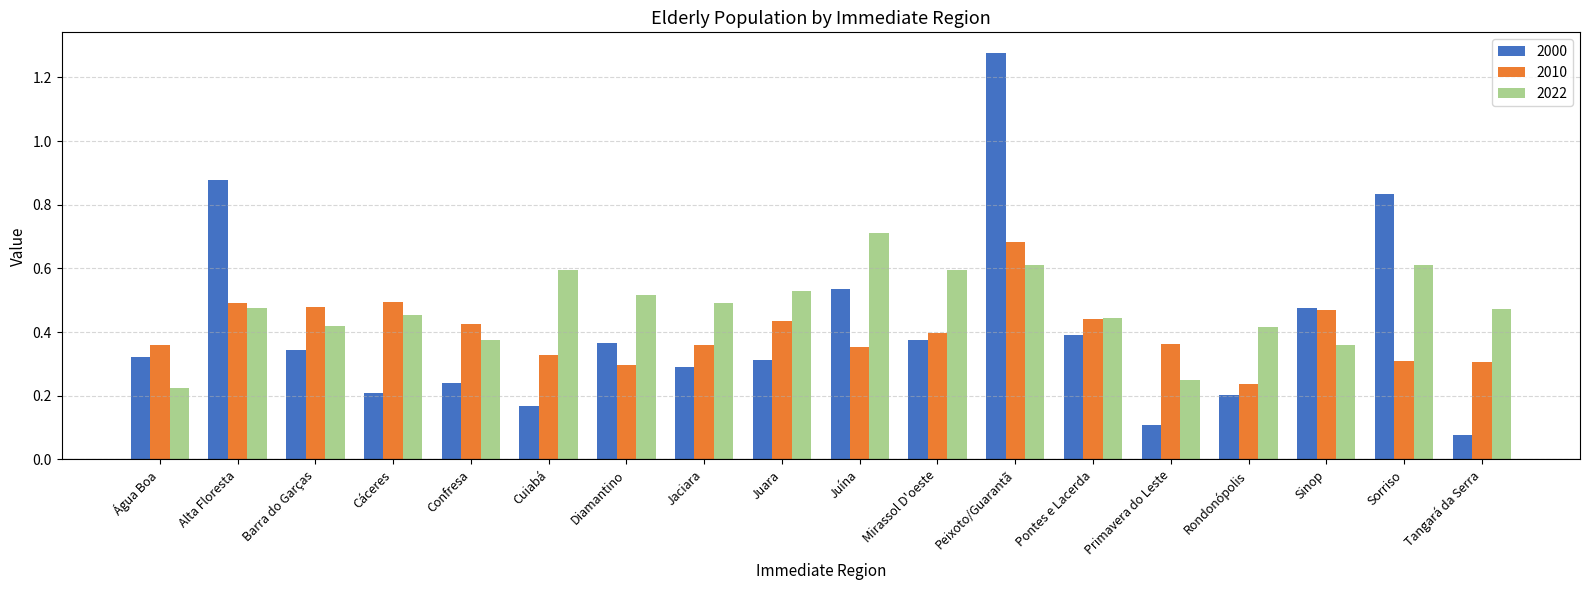

At which label does 2022 reach its peak?

Juína